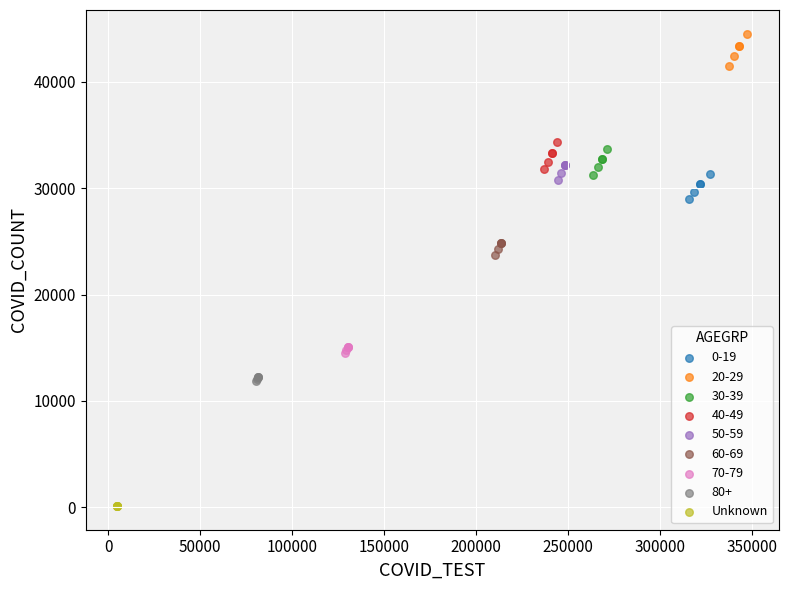

Which series contains the lowest Y value?

Unknown